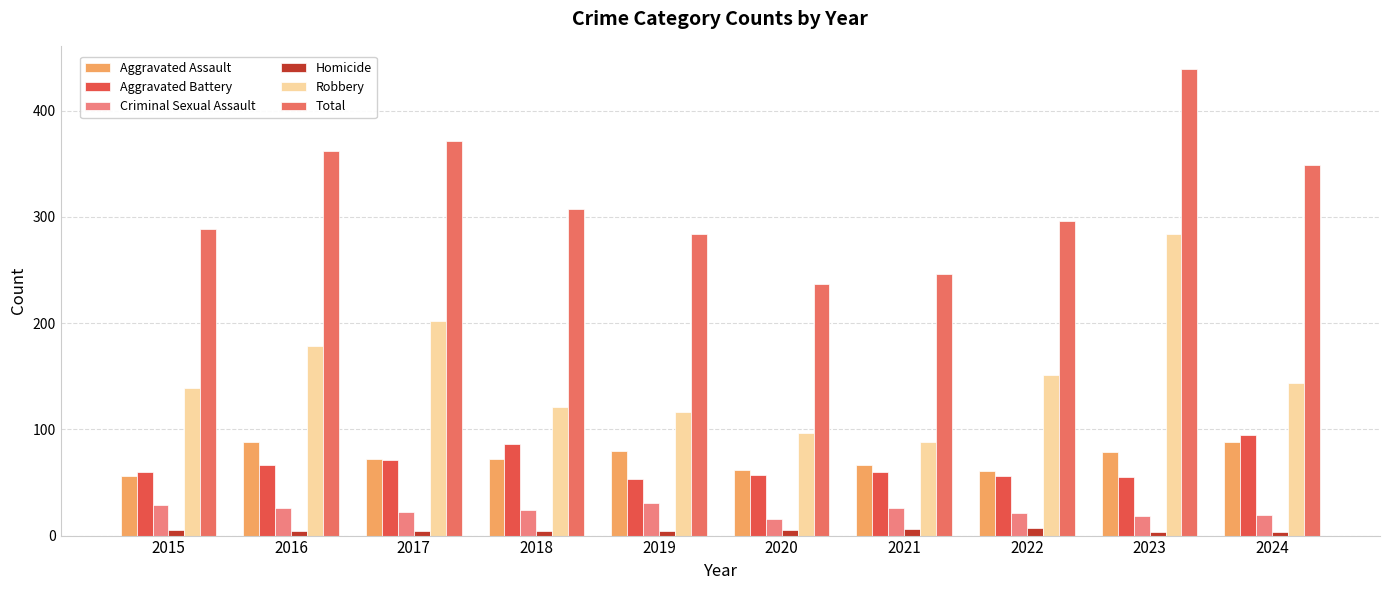

Is the value of Robbery at 2022 greater than the value of Homicide at 2016?

Yes